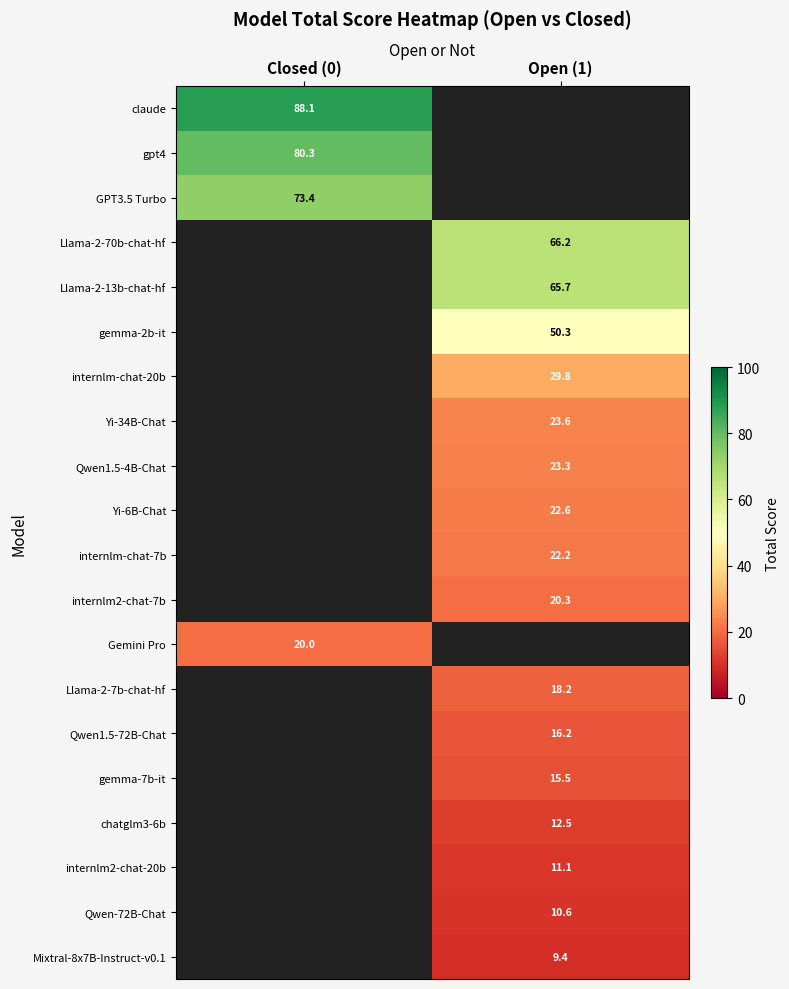

Is the value of Yi-6B-Chat at Open (1) greater than the value of Mixtral-8x7B-Instruct-v0.1 at Open (1)?

Yes